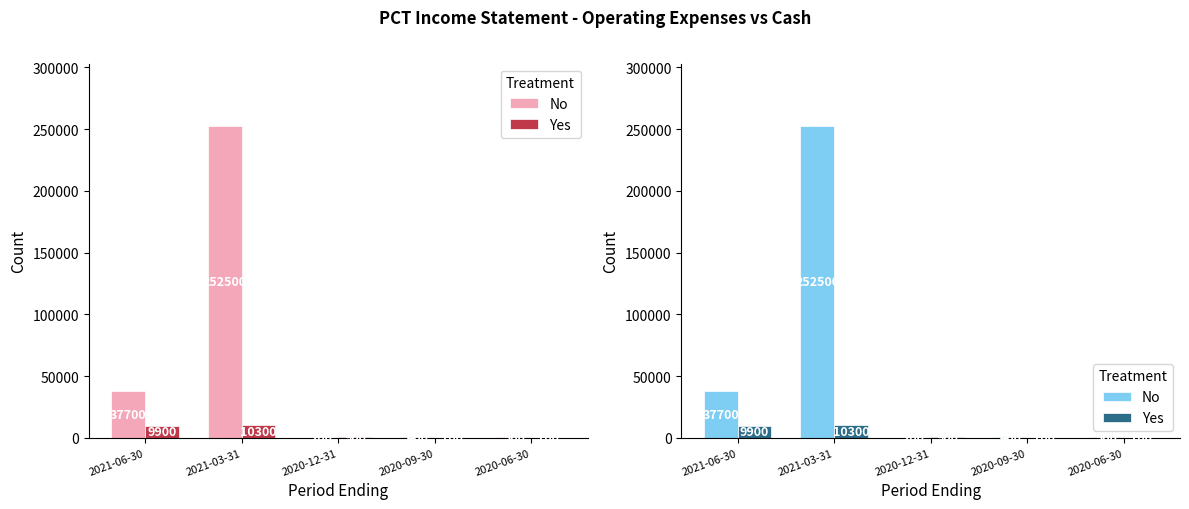

What is the label of the 3rd bar from the left?

2020-12-31